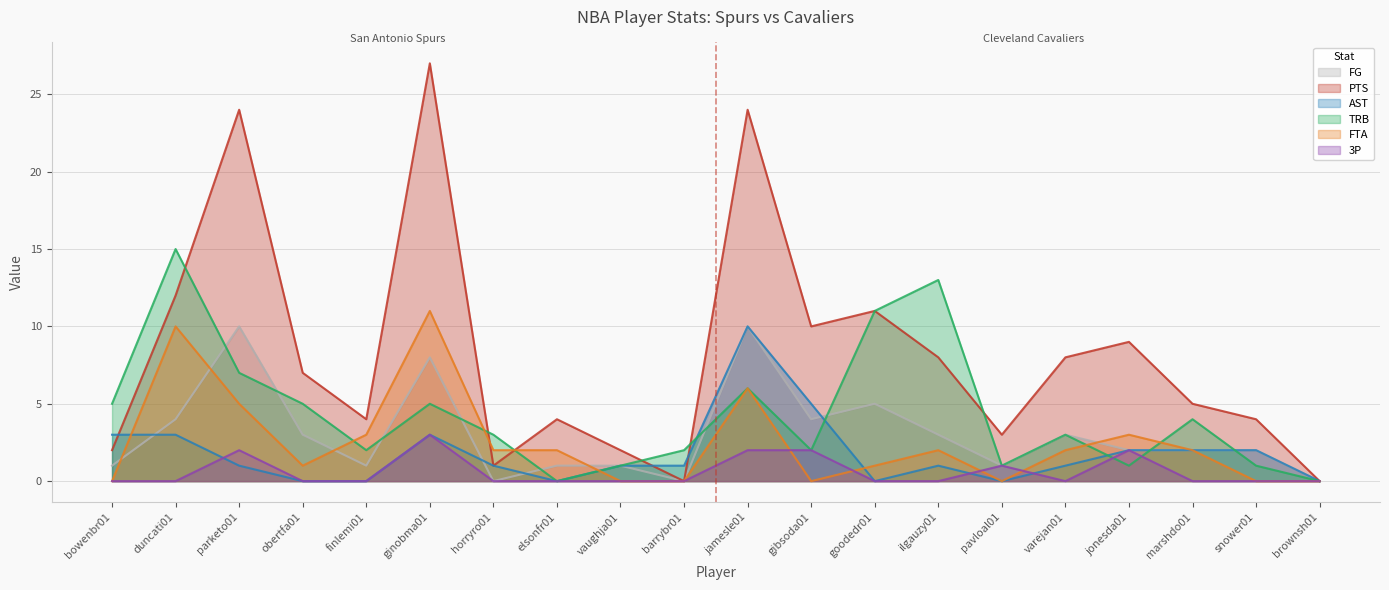

Does the chart have visible grid lines?

Yes